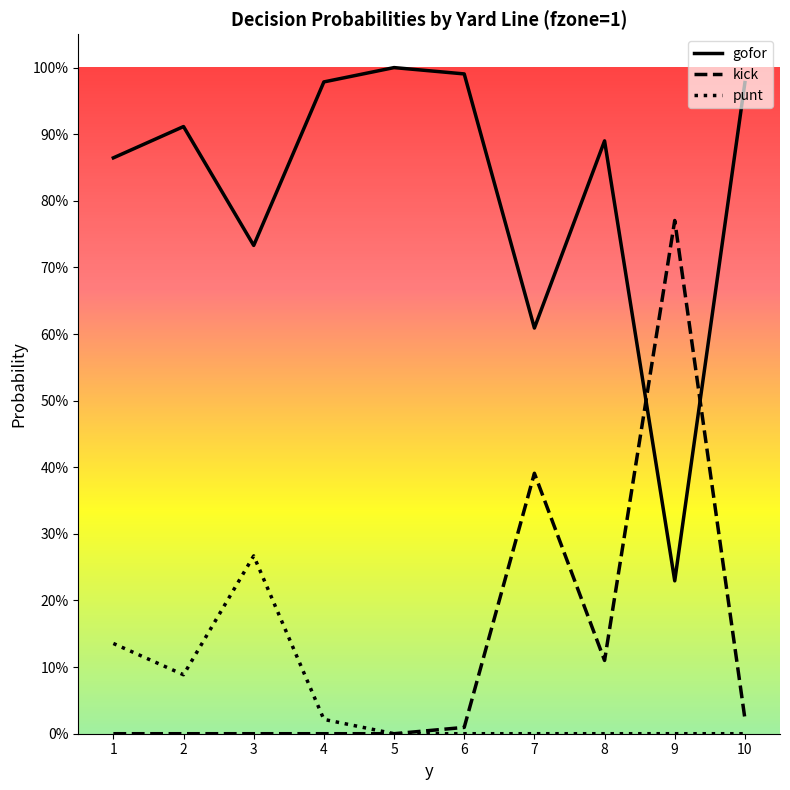

Does the chart display data point markers on the line(s)?

No